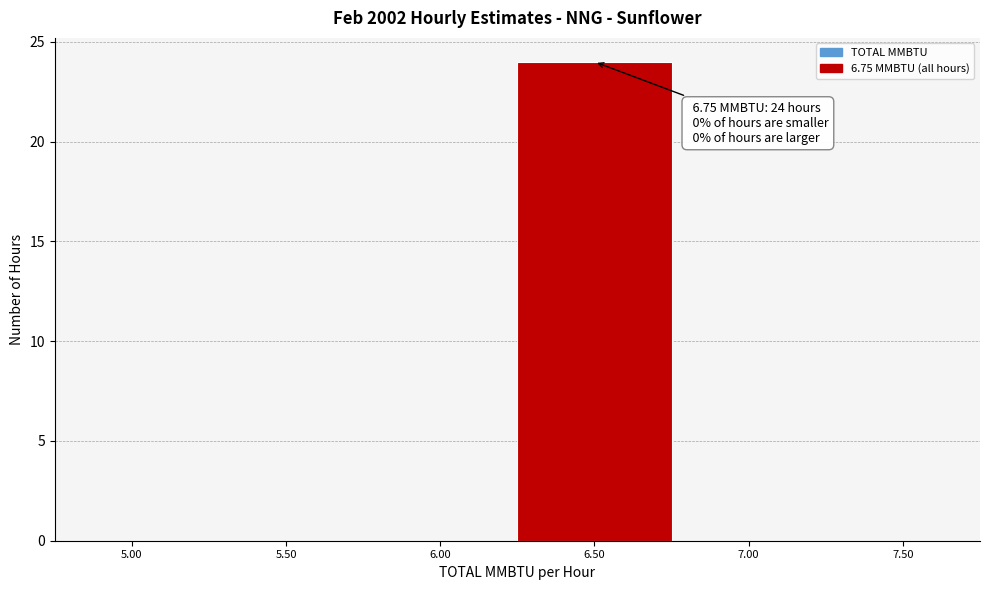

Reading left to right, what are all the values shown in this chart?

5.00=0	5.50=0	6.00=0	6.50=24	7.00=0	7.50=0